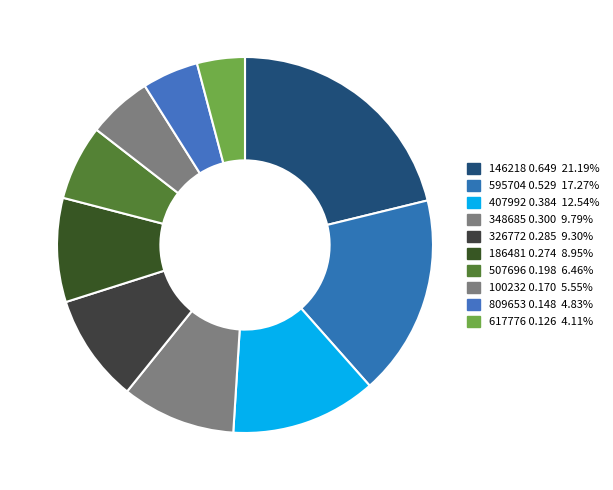

Count the number of slices in the pie.

10